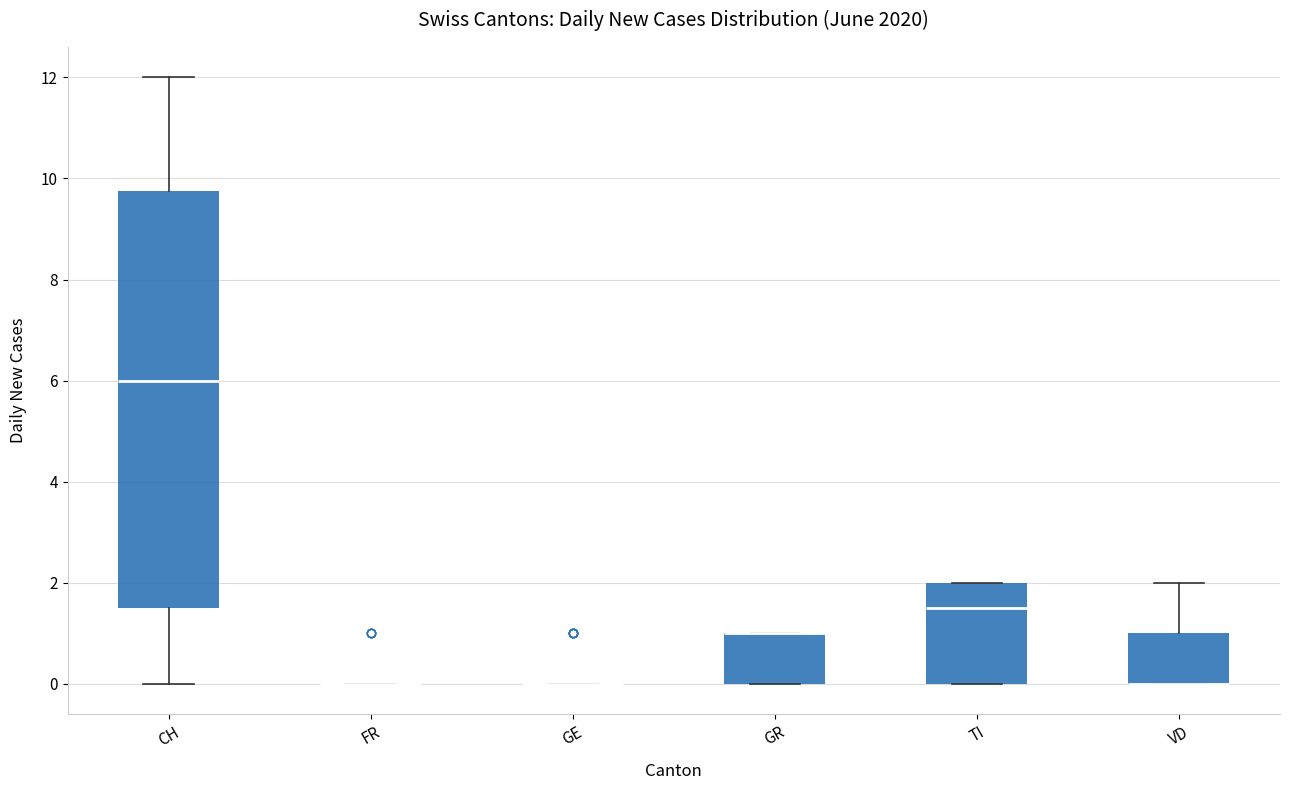

Reading left to right, transcribe this box plot: for each box, give where its median line is, the range the box spans, and where its two whiskers end, as read against the y-axis. The values are not printed on the chart, so give them approximately, as read against the axis.

CH: median 6.0, box 1.6 to 9.8, whiskers 0.0 to 12.0
FR: box collapsed to a line at 0.0, whiskers 0.0 to 0.0
GE: box collapsed to a line at 0.0, whiskers 0.0 to 0.0
GR: median 1.0 (drawn on the box's upper edge), box 0.0 to 1.0, whiskers 0.0 to 1.0
TI: median 1.6, box 0.0 to 2.0, whiskers 0.0 to 2.0
VD: median 0.0 (drawn on the box's lower edge), box 0.0 to 1.0, whiskers 0.0 to 2.0